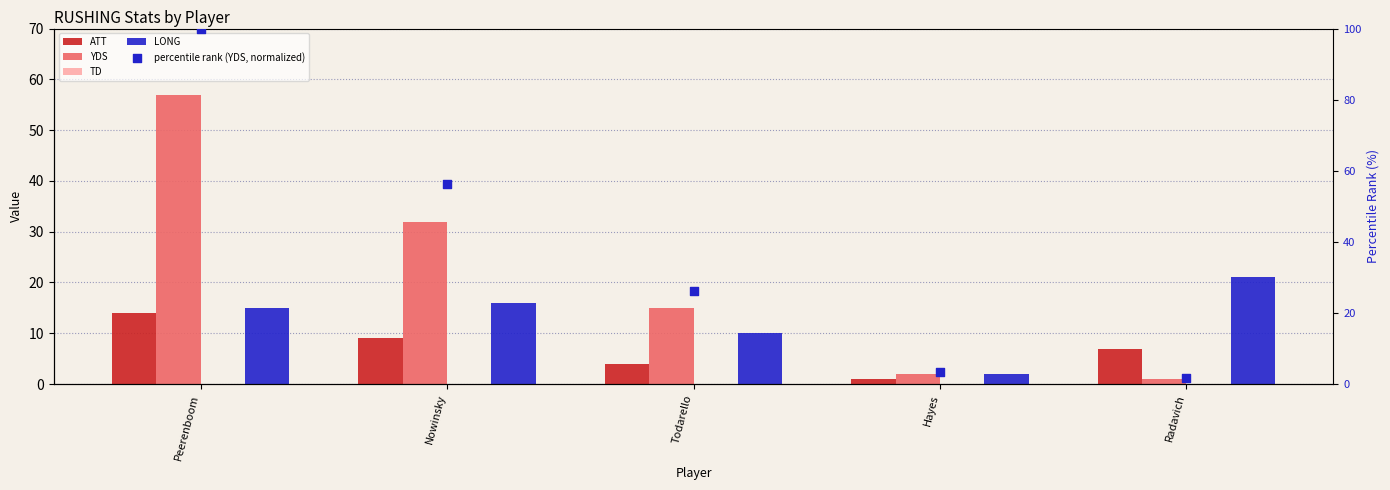

At how many categories does at least one series exceed 80?

1